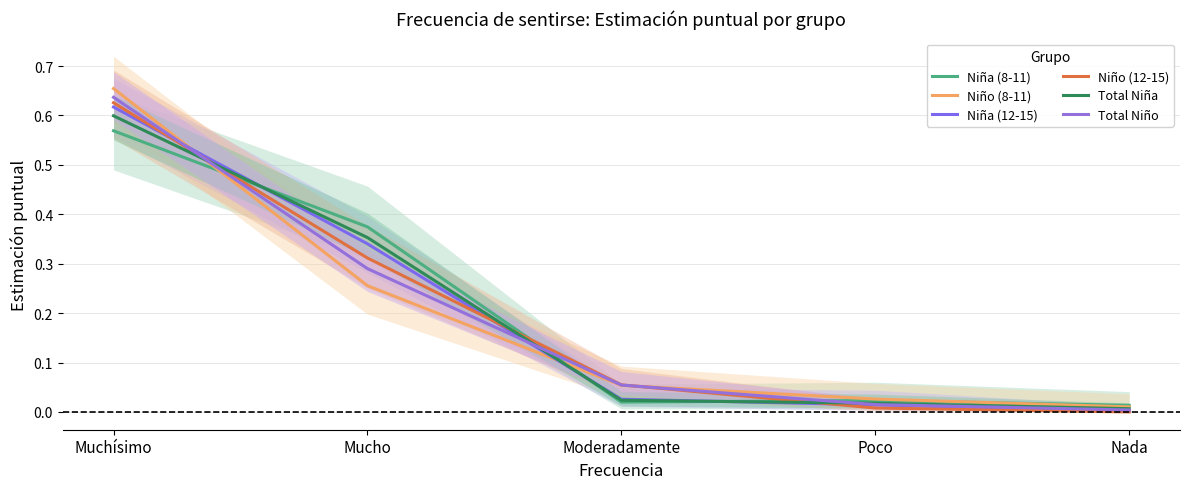

How many lines are shown in the chart?

6